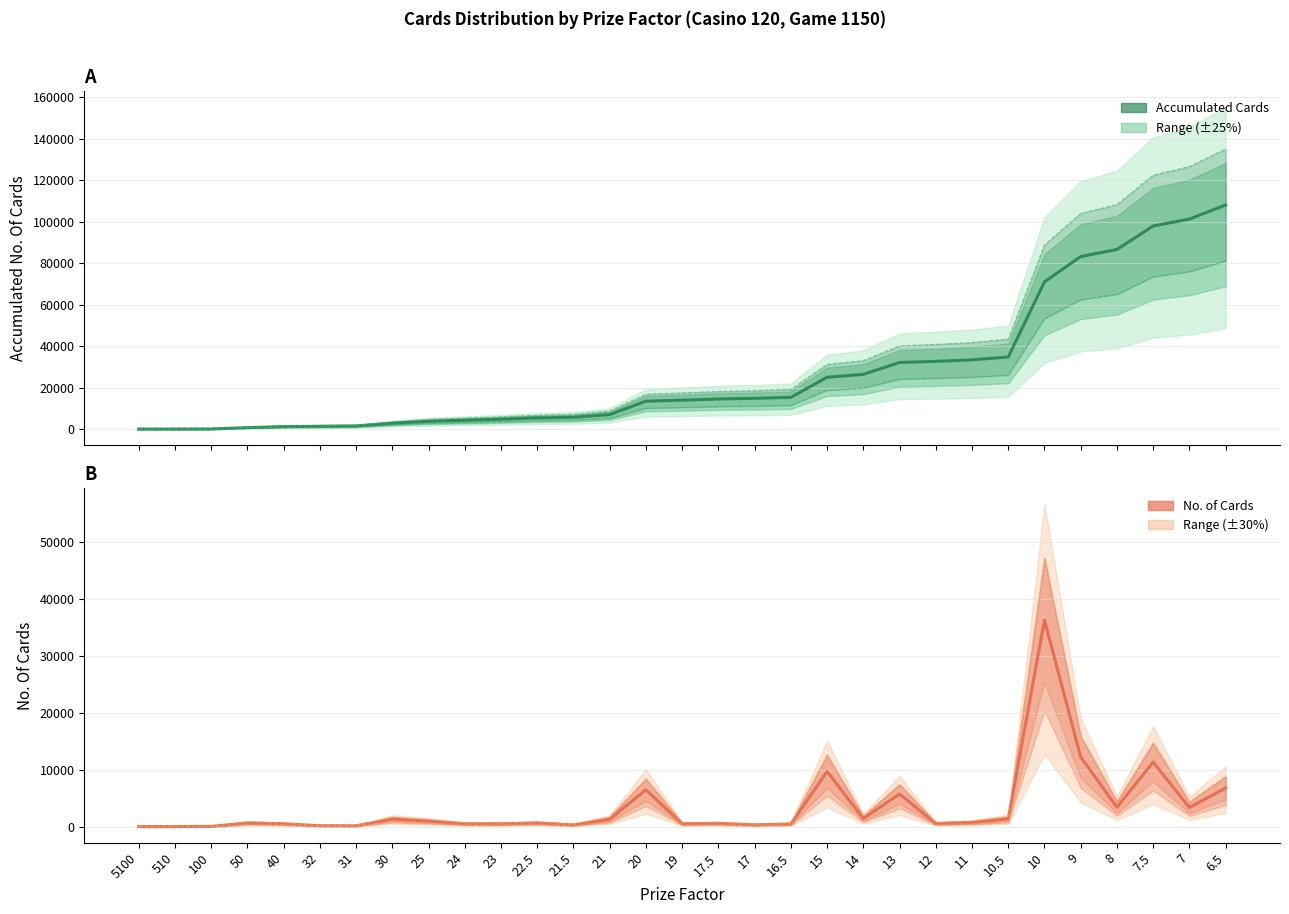

Is it true that AccumulatedNoOfCards equals 5684 at 21.5?

True